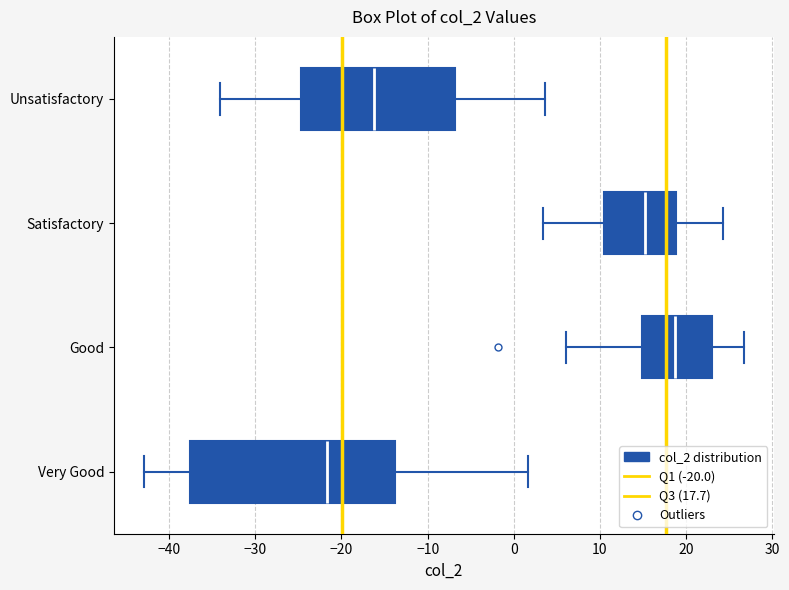

Which box's median line is the furthest to the right?

Good